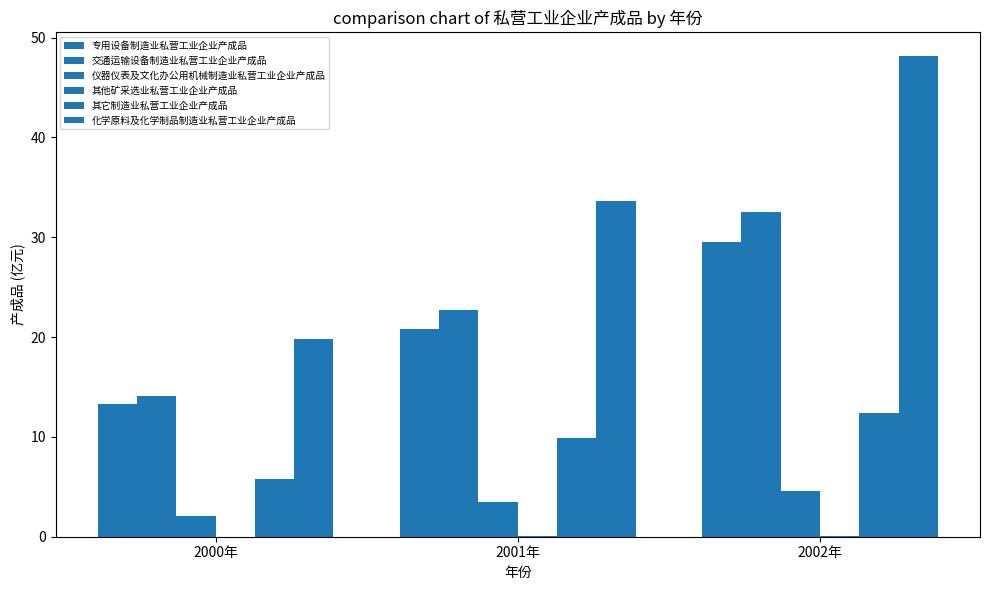

How many groups of bars are there?

3